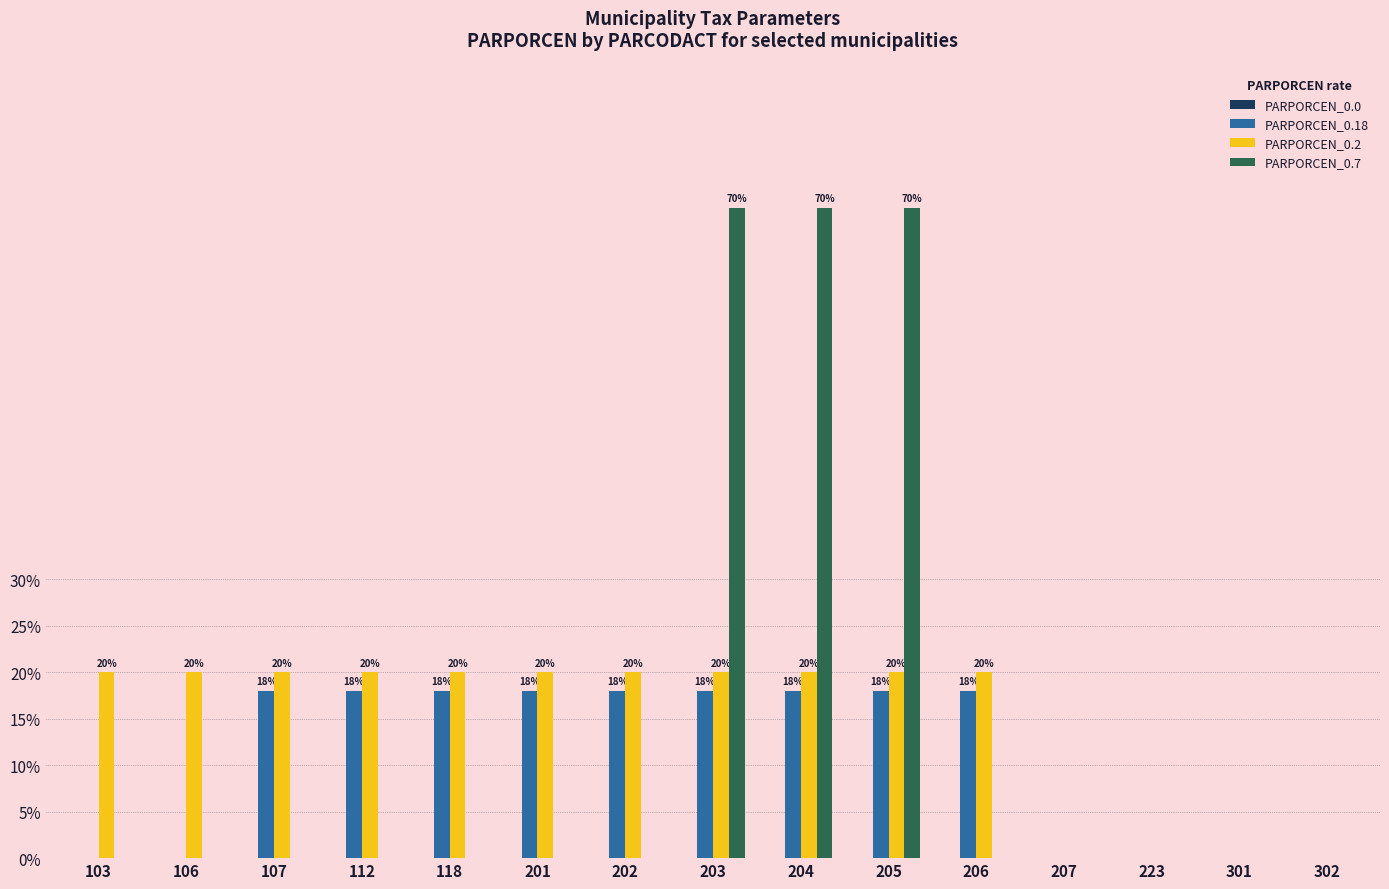

Reading left to right, list all the values displayed in this chart.

PARPORCEN_0.0: 103=0.0	106=0.0	107=0.0	112=0.0	118=0.0	201=0.0	202=0.0	203=0.0	204=0.0	205=0.0	206=0.0	207=0.0	223=0.0	301=0.0	302=0.0
PARPORCEN_0.18: 103=0.0	106=0.0	107=0.2	112=0.2	118=0.2	201=0.2	202=0.2	203=0.2	204=0.2	205=0.2	206=0.2	207=0.0	223=0.0	301=0.0	302=0.0
PARPORCEN_0.2: 103=0.2	106=0.2	107=0.2	112=0.2	118=0.2	201=0.2	202=0.2	203=0.2	204=0.2	205=0.2	206=0.2	207=0.0	223=0.0	301=0.0	302=0.0
PARPORCEN_0.7: 103=0.0	106=0.0	107=0.0	112=0.0	118=0.0	201=0.0	202=0.0	203=0.7	204=0.7	205=0.7	206=0.0	207=0.0	223=0.0	301=0.0	302=0.0